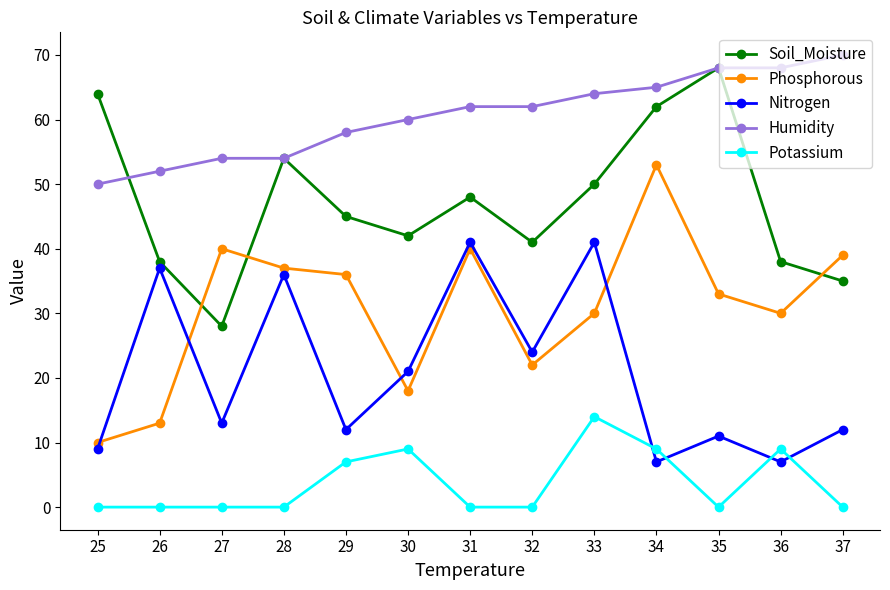

Where do Phosphorous and Nitrogen first cross each other?

25 and 26